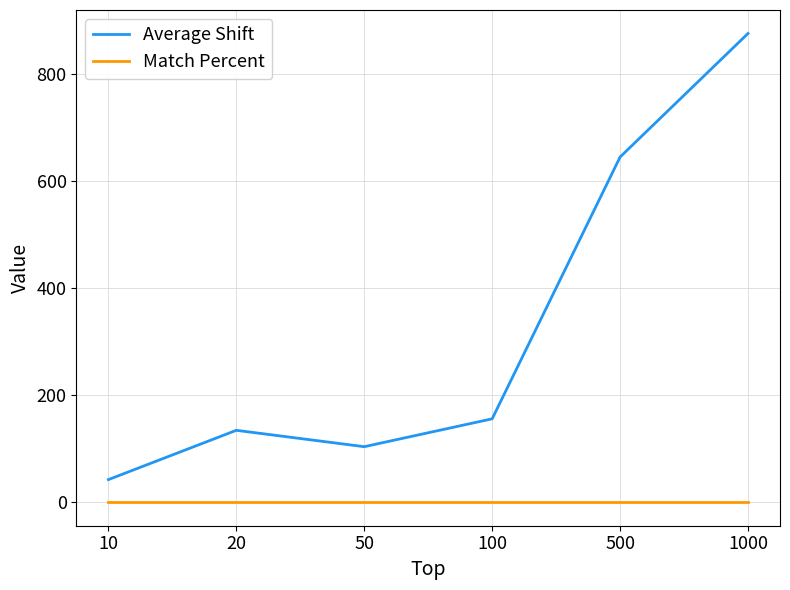

True or false: Average Shift has a value of 155.8 at 100.

True